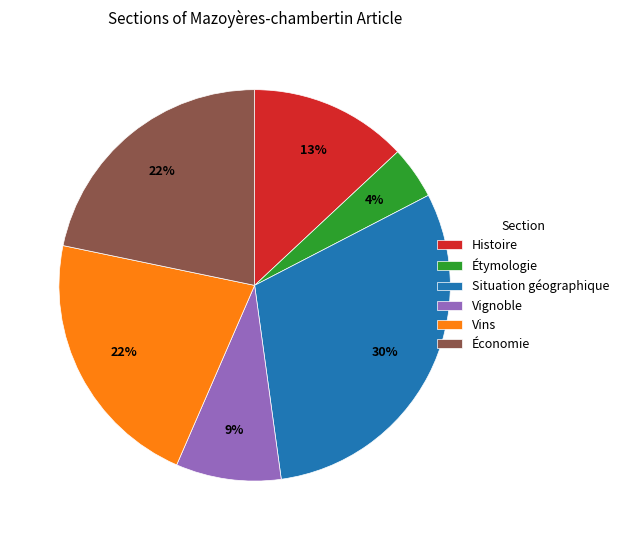

To the nearest percent, what percentage of the pie is Vignoble?

9%